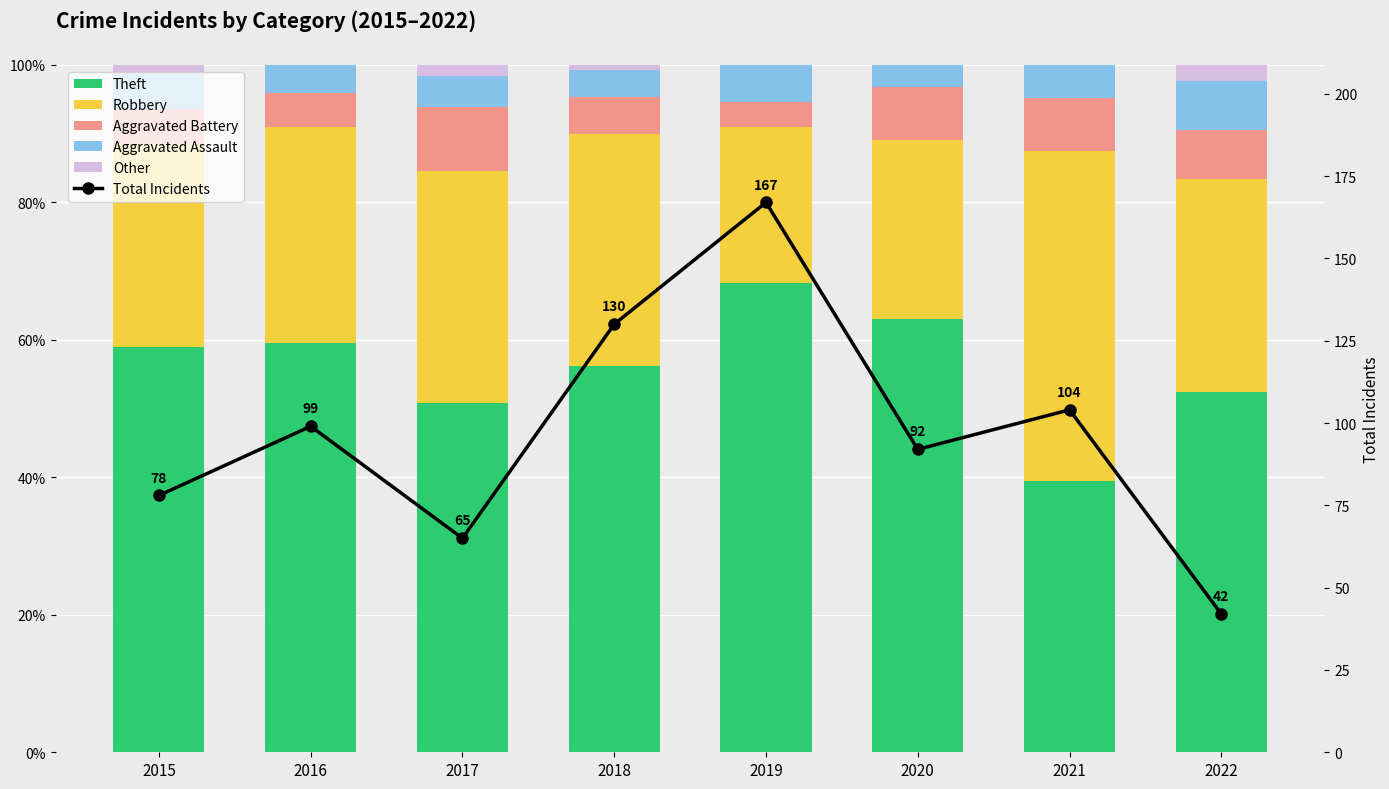

At which label does Aggravated Battery first exceed 7?

2017